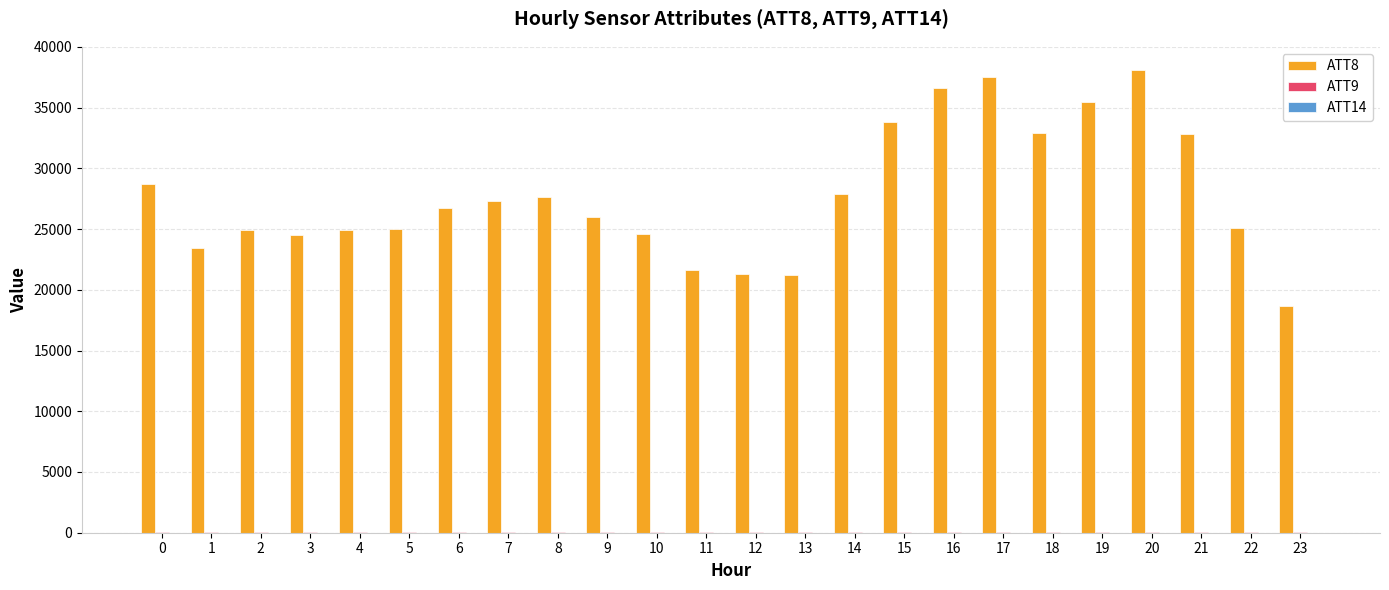

What is the maximum value shown in the chart?

38100.0